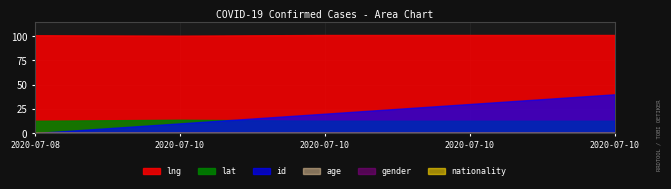

Which series has the widest spread of values?

id